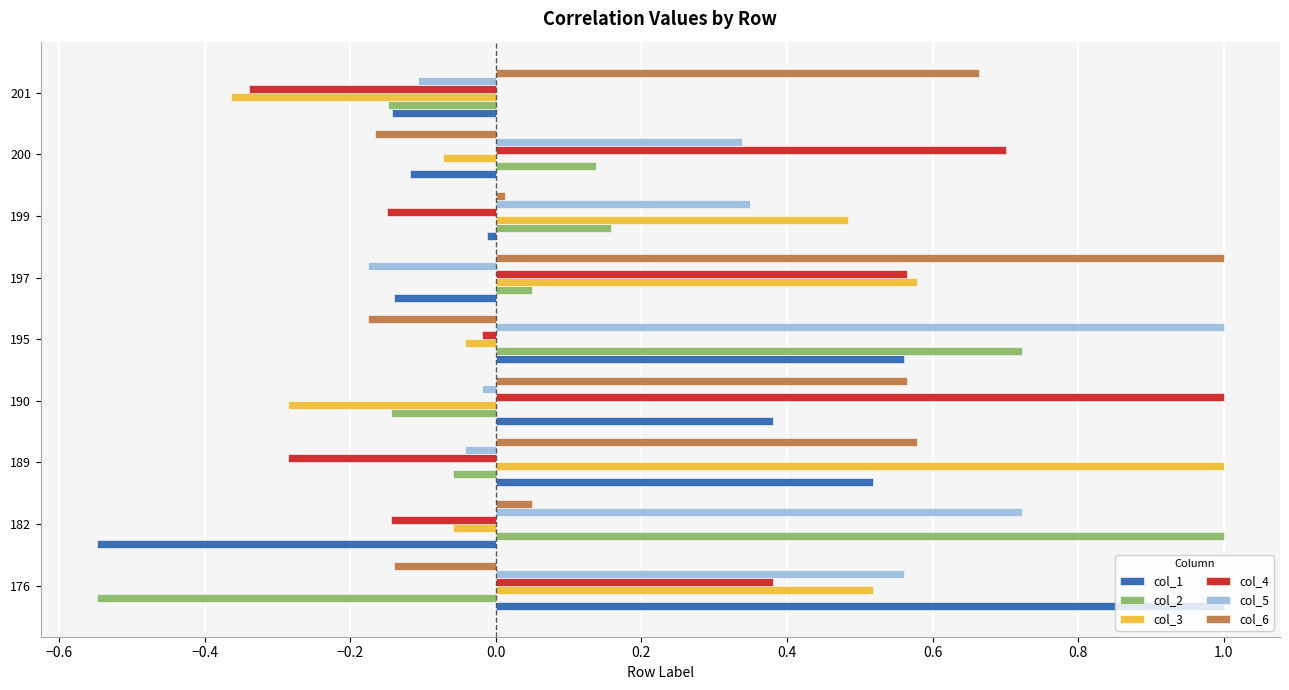

Is the value of col_4 at 197 greater than the value of col_2 at 197?

Yes